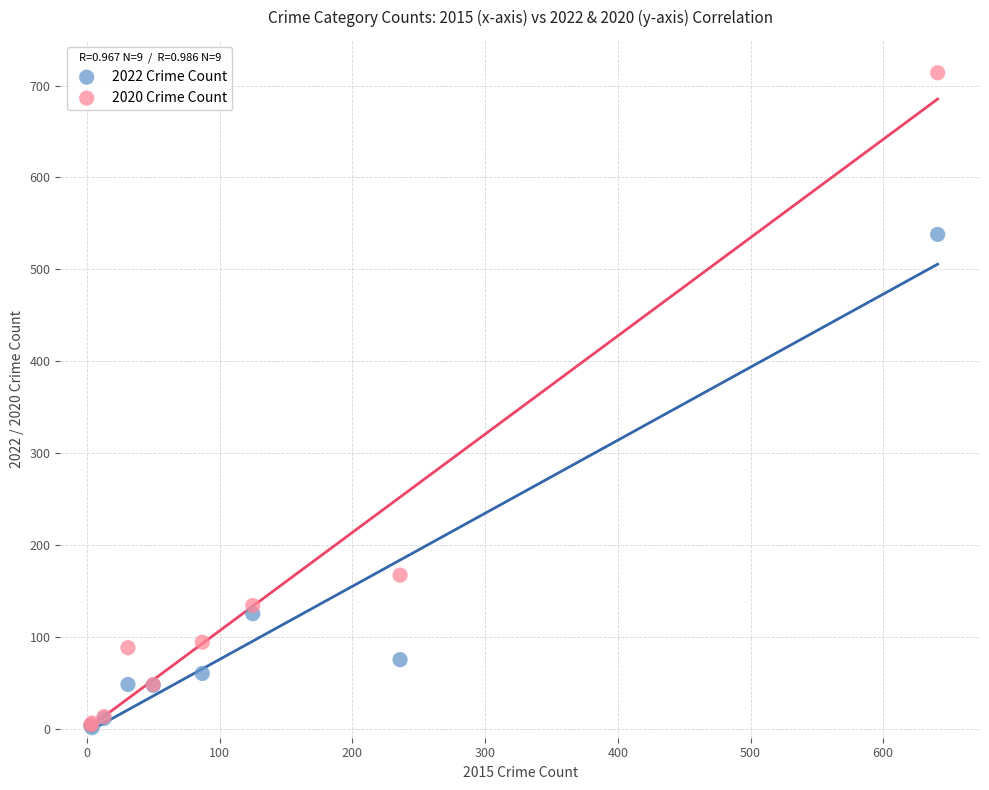

Across all series, what Y value is closest to 357?

538